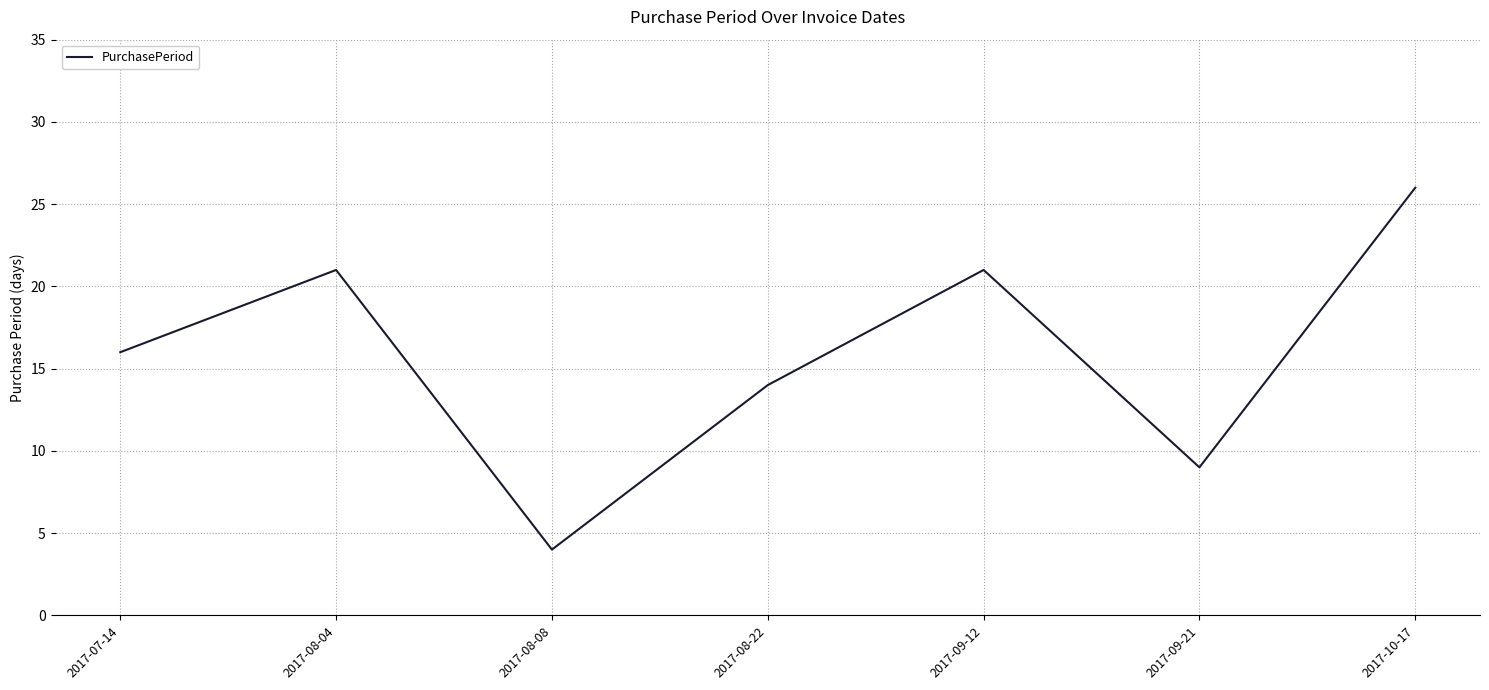

What is the ratio of the value at 2017-08-08 to the value at 2017-09-21?

0.4